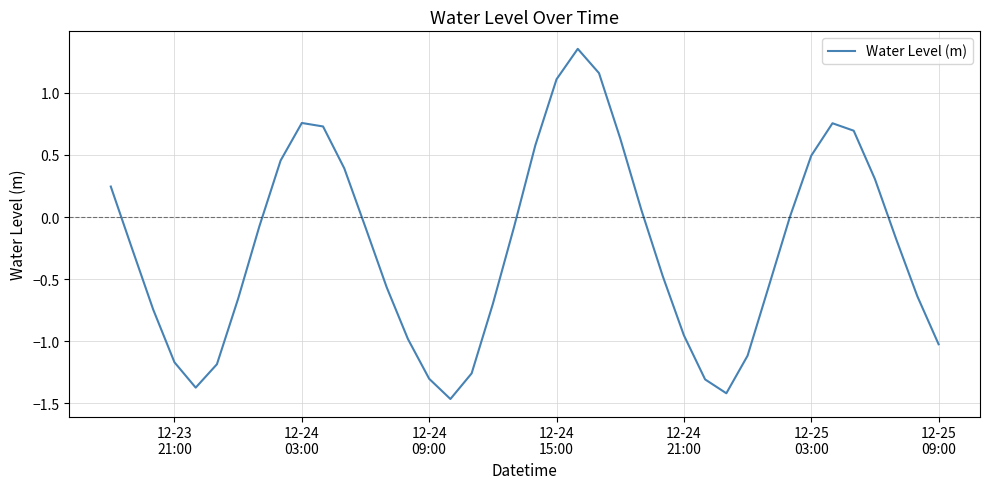

What is the difference between the maximum and minimum values?

2.8